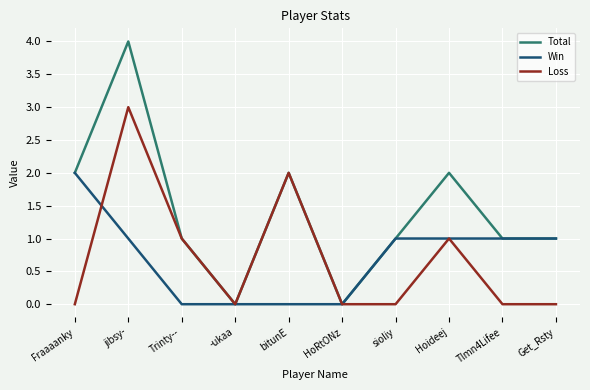

Which label corresponds to the largest value in the chart?

jibsy-